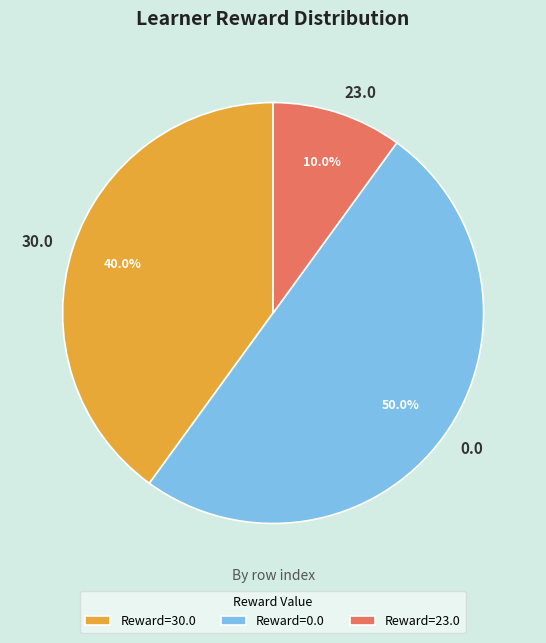

How much of the chart is everything except 0.0?

50.0%